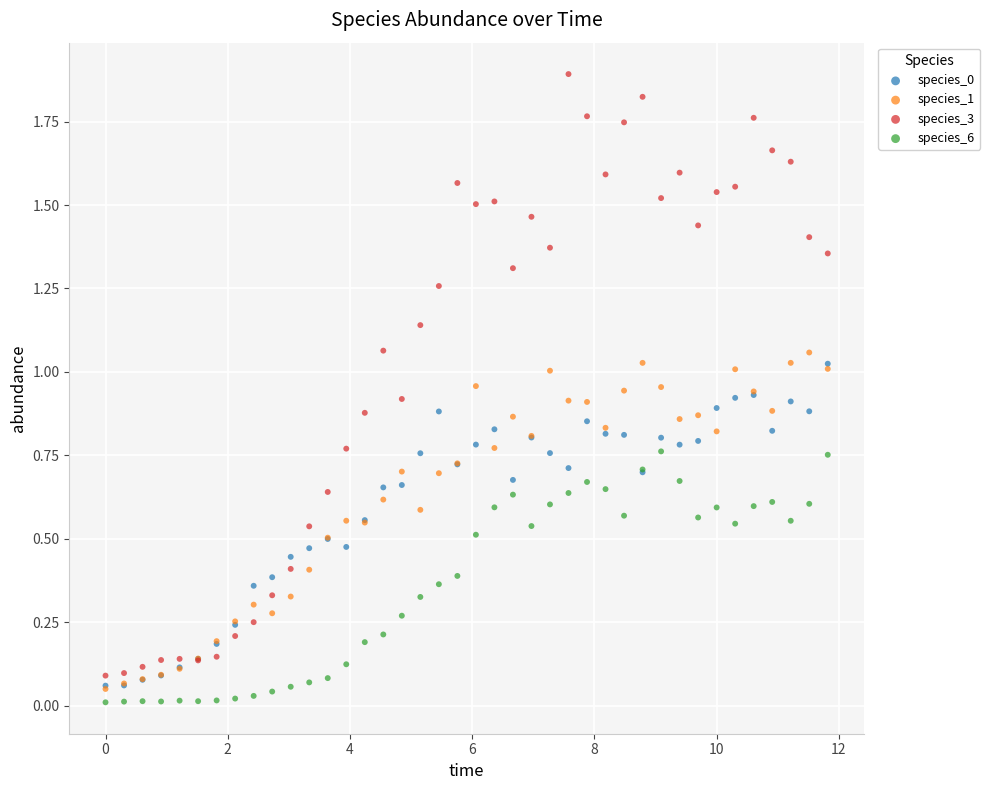

Which series has the widest spread of Y values?

species_3